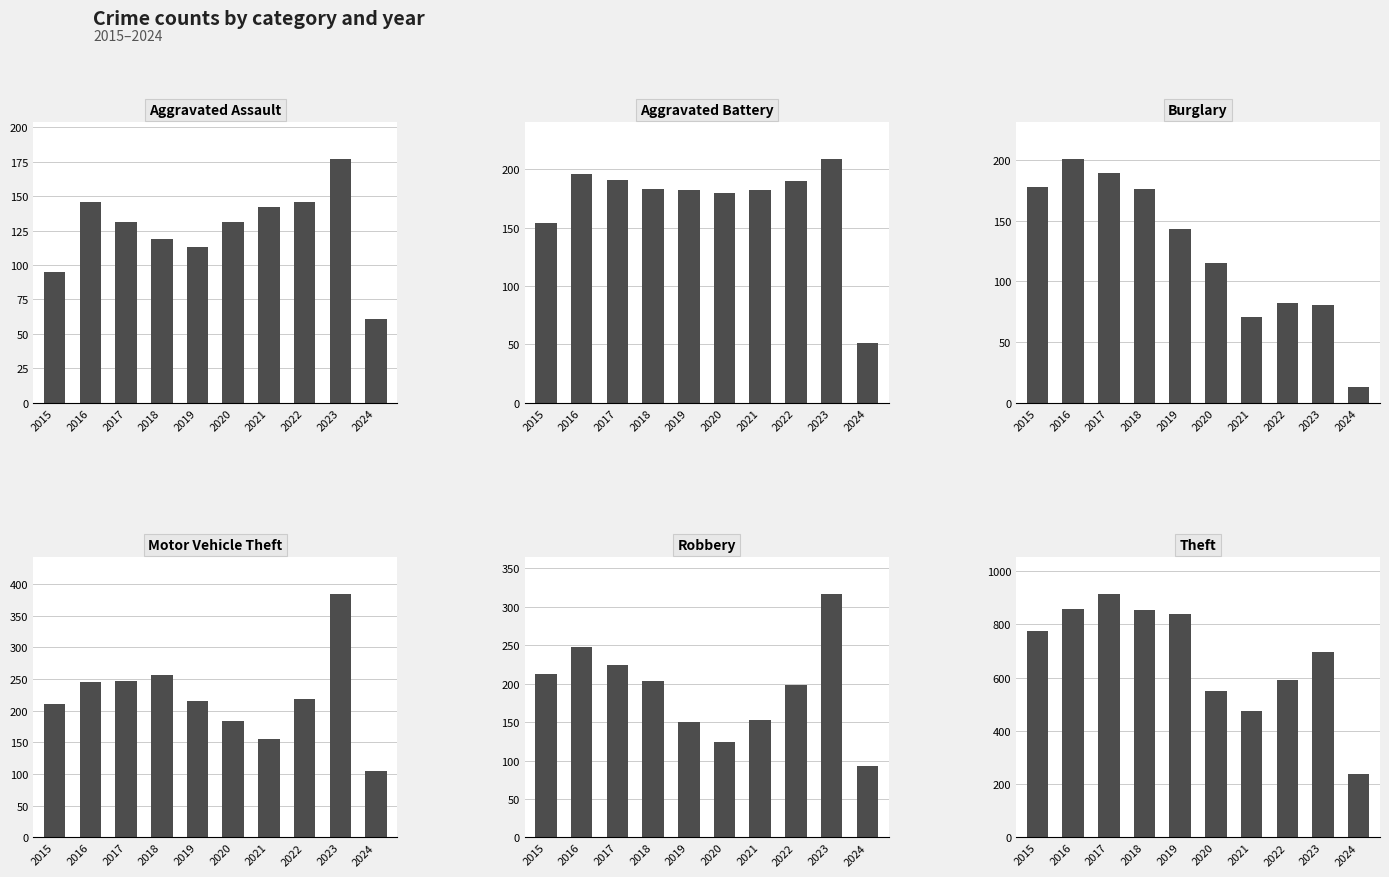

At 2018, list the series in order from smallest to largest.

Aggravated Assault, Burglary, Aggravated Battery, Robbery, Motor Vehicle Theft, Theft